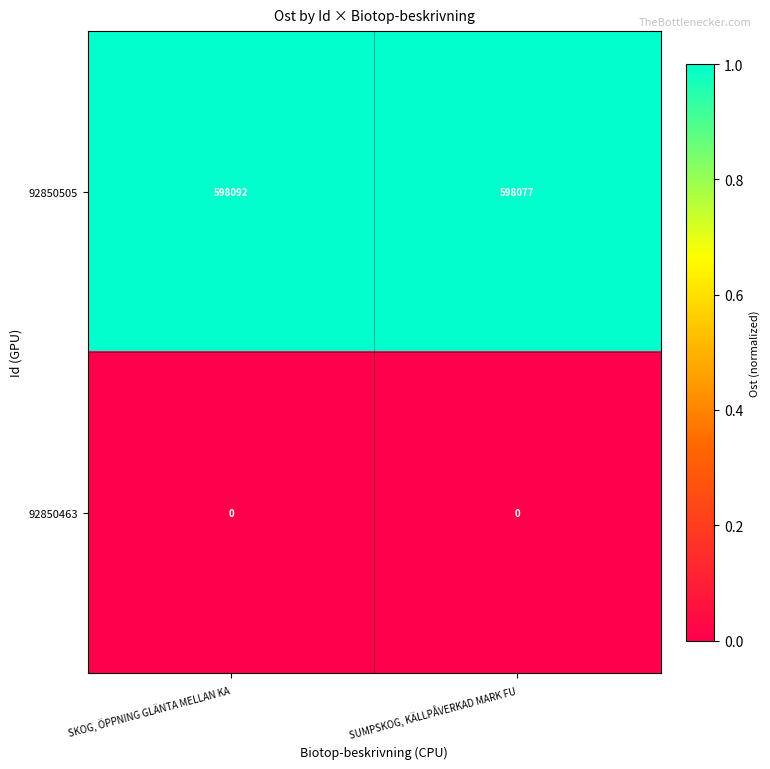

At which category does the chart reach its peak across all series?

SKOG, ÖPPNING GLÄNTA MELLAN KA